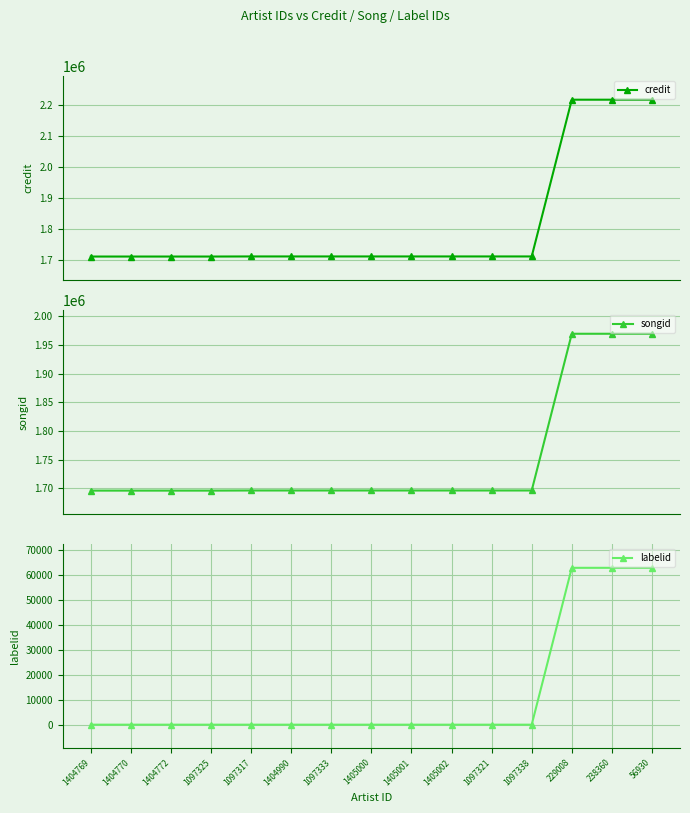

Reading right to left, list all the values displayed in this chart.

credit: 2215649	2215649	2215649	1711184	1711184	1711184	1711184	1711184	1711184	1711184	1711184	1710895	1710895	1710895	1710895
songid: 1969595	1969595	1969595	1695941	1695941	1695941	1695941	1695941	1695941	1695941	1695941	1695731	1695731	1695731	1695731
labelid: 62793	62793	62793	-1	-1	-1	-1	-1	-1	-1	-1	-1	-1	-1	-1